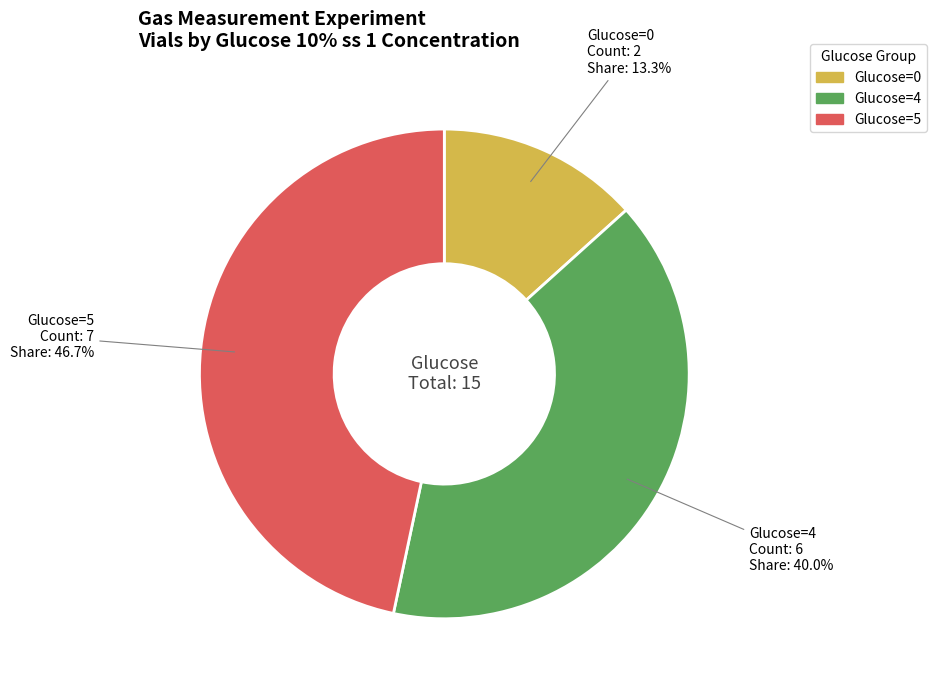

Does any single category account for the majority?

No